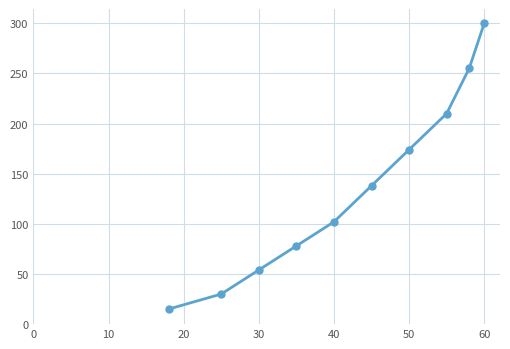

True or false: there are more than 1 points higher than both neighbors.

False